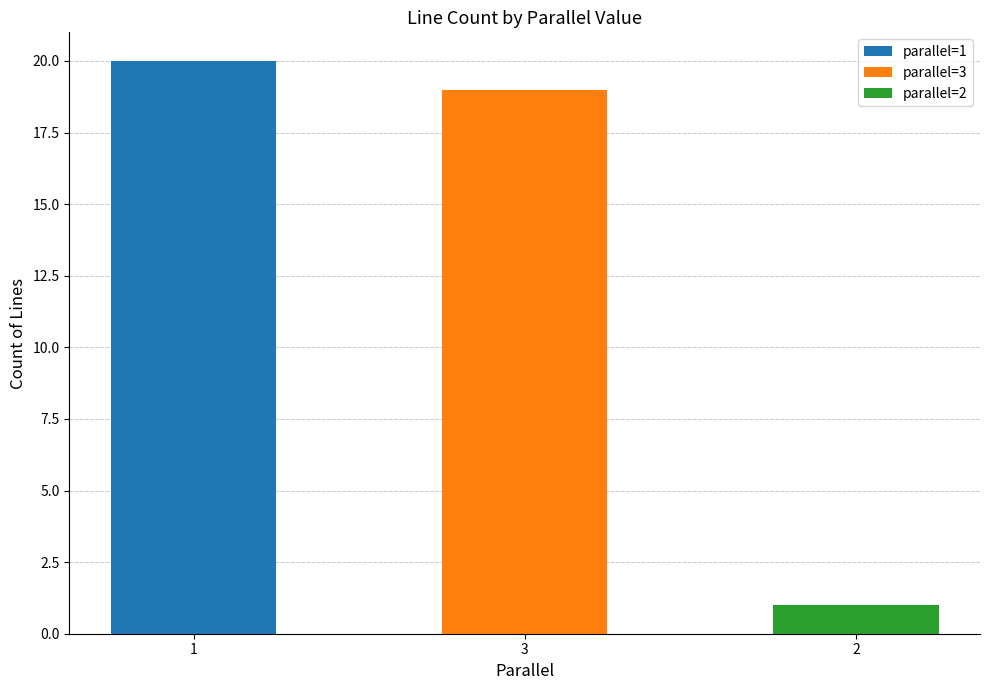

Rank the categories by value from lowest to highest.

2, 3, 1